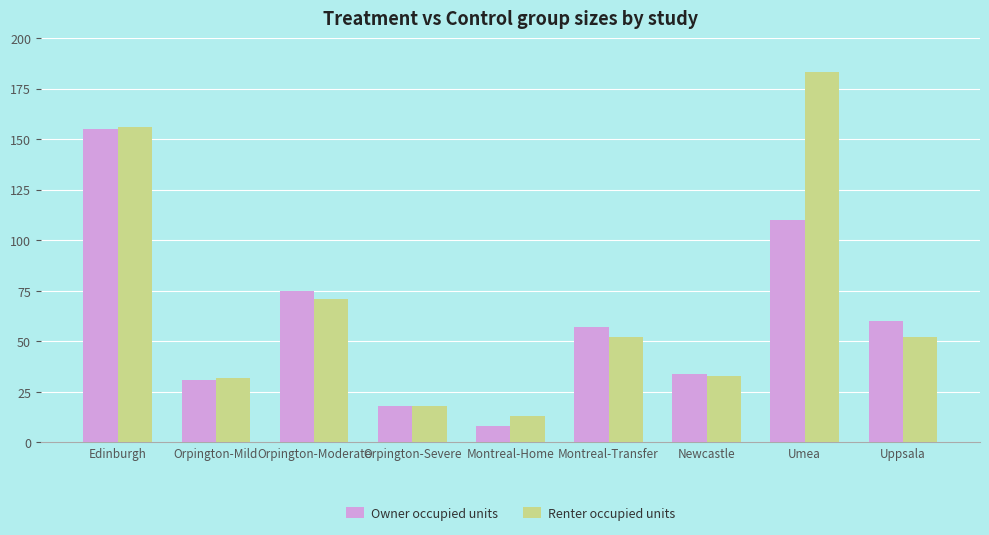

What is the difference between the maximum and minimum values in the Owner occupied units series?

147